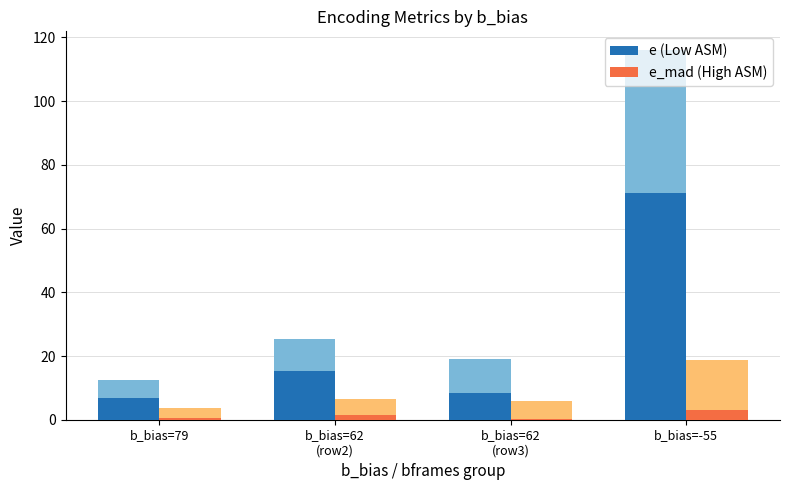

How many bars are there in total?

8